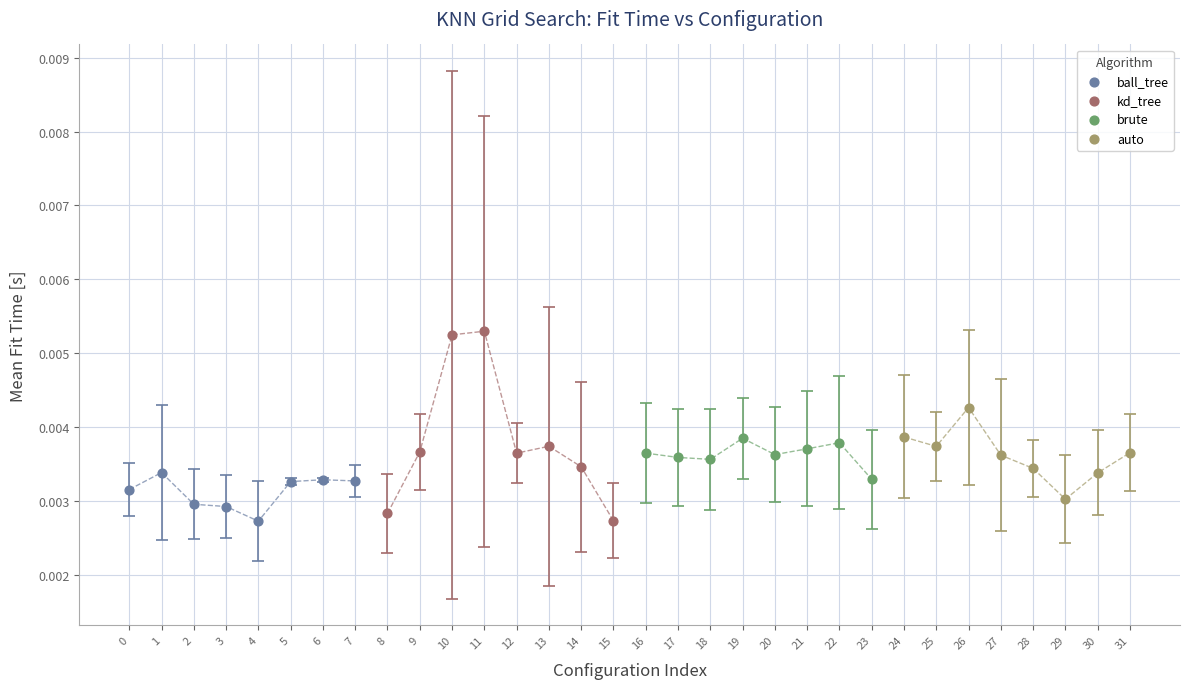

Which series reaches the maximum Y coordinate?

kd_tree